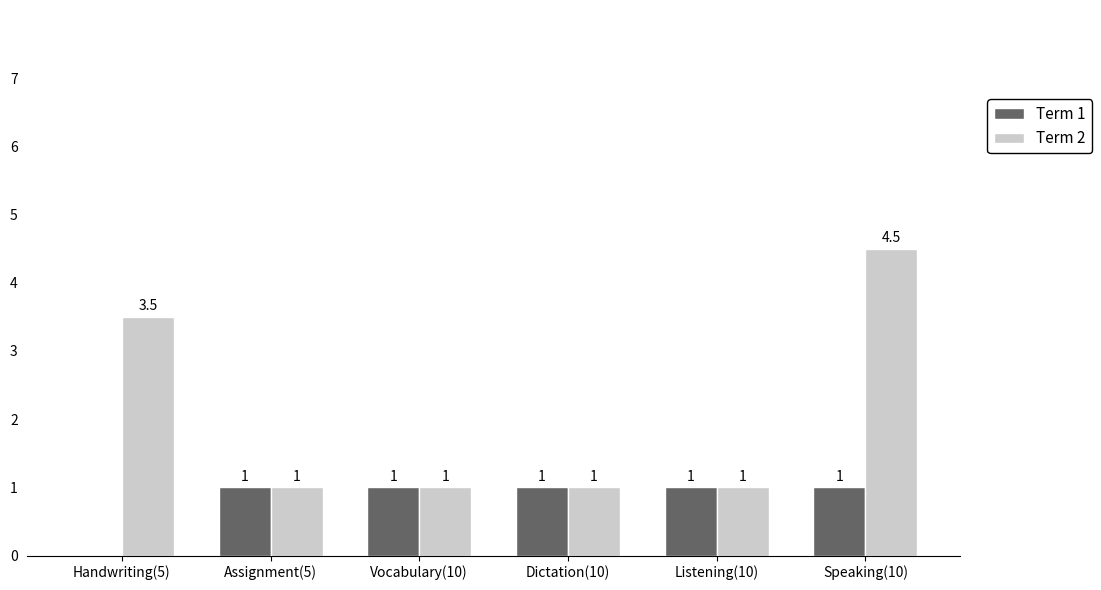

Reading left to right, transcribe all the data shown in this chart.

Term 1: Handwriting(5)=0.0	Assignment(5)=1.0	Vocabulary(10)=1.0	Dictation(10)=1.0	Listening(10)=1.0	Speaking(10)=1.0
Term 2: Handwriting(5)=3.5	Assignment(5)=1.0	Vocabulary(10)=1.0	Dictation(10)=1.0	Listening(10)=1.0	Speaking(10)=4.5